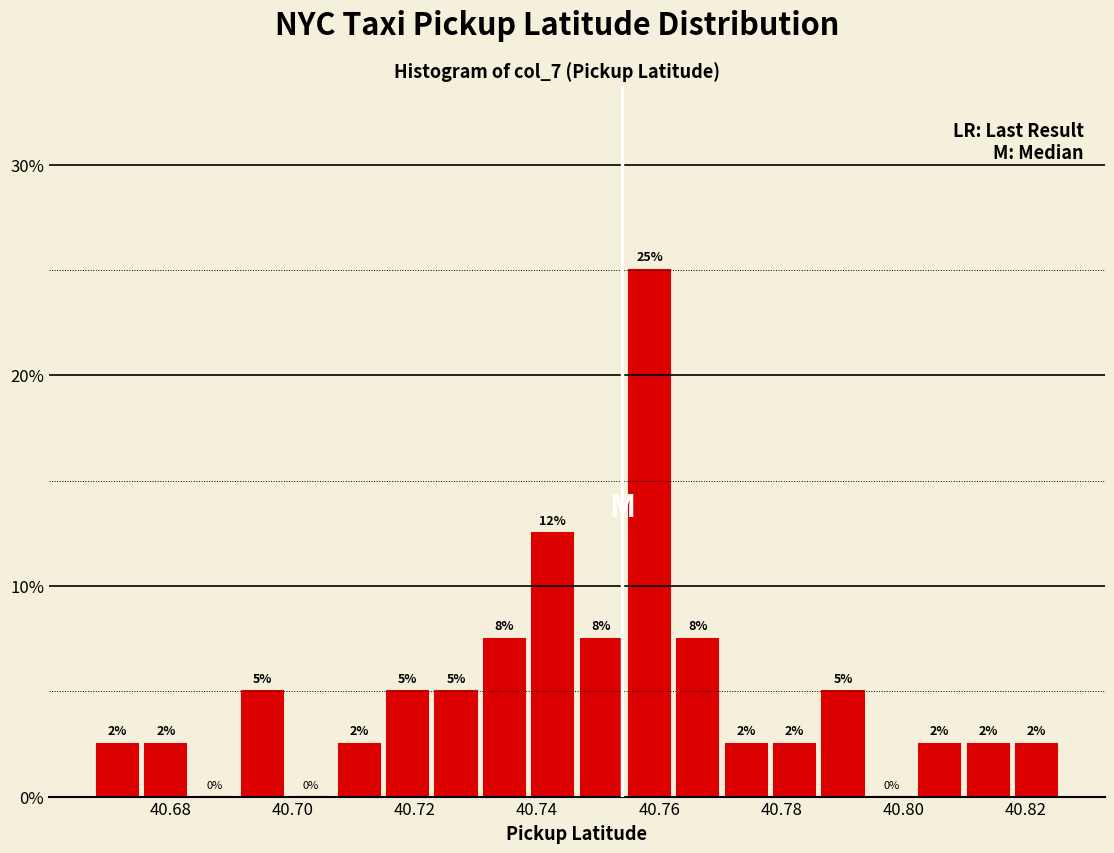

Read against the x-axis, roughly where is the centre of the tallest bar?

40.758